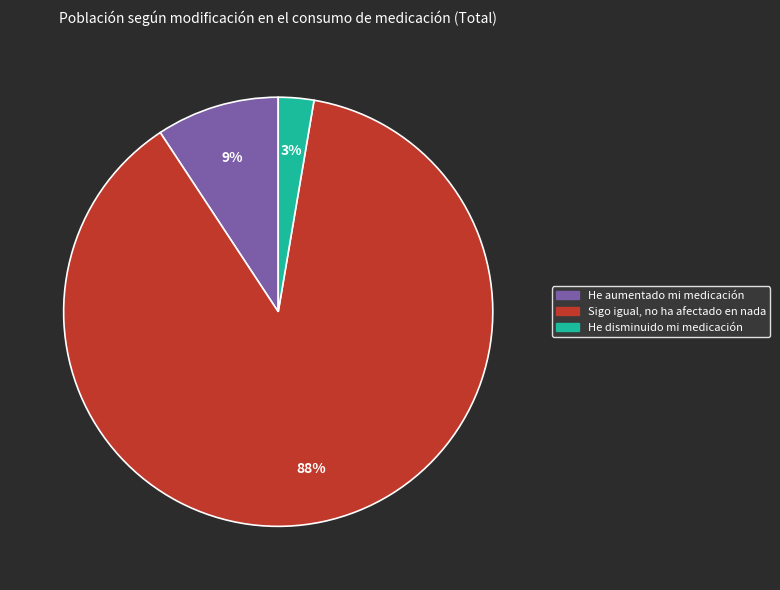

How many segments does this pie chart have?

3